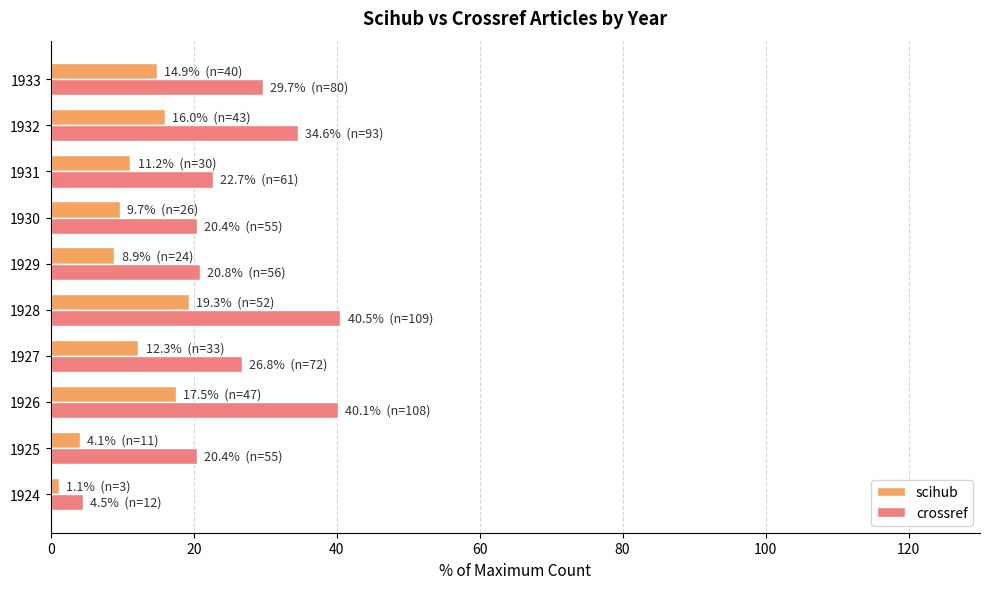

The value of crossref at 1929 is 32.4. True or false?

False